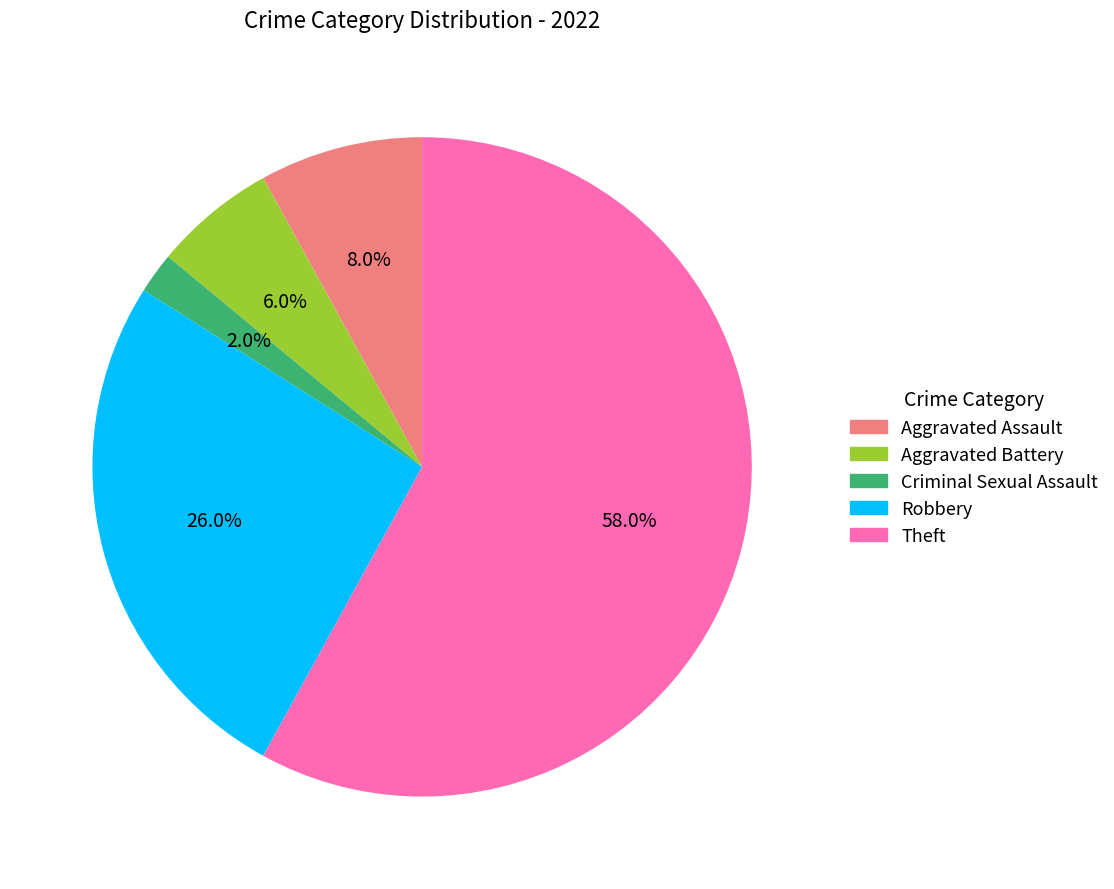

Which has a higher value, Robbery or Theft?

Theft